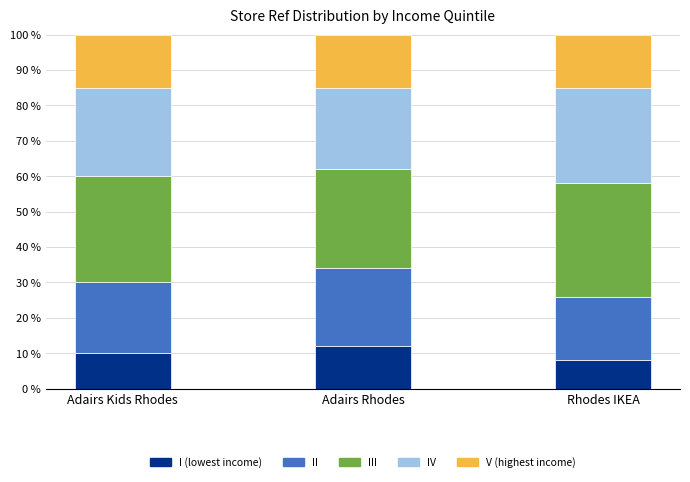

What is the total value across all series at Adairs Rhodes?

100